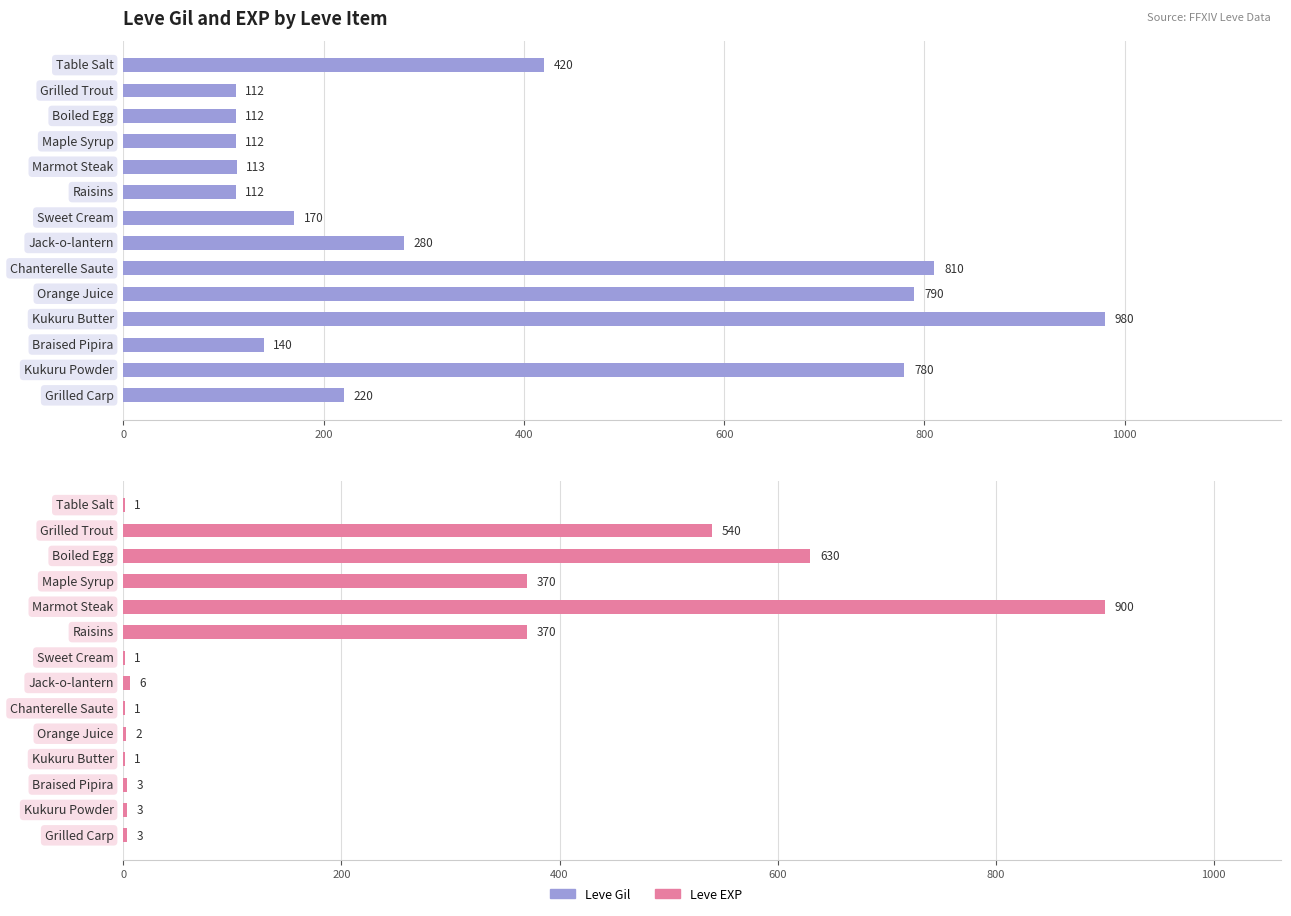

How many groups of bars are there?

14